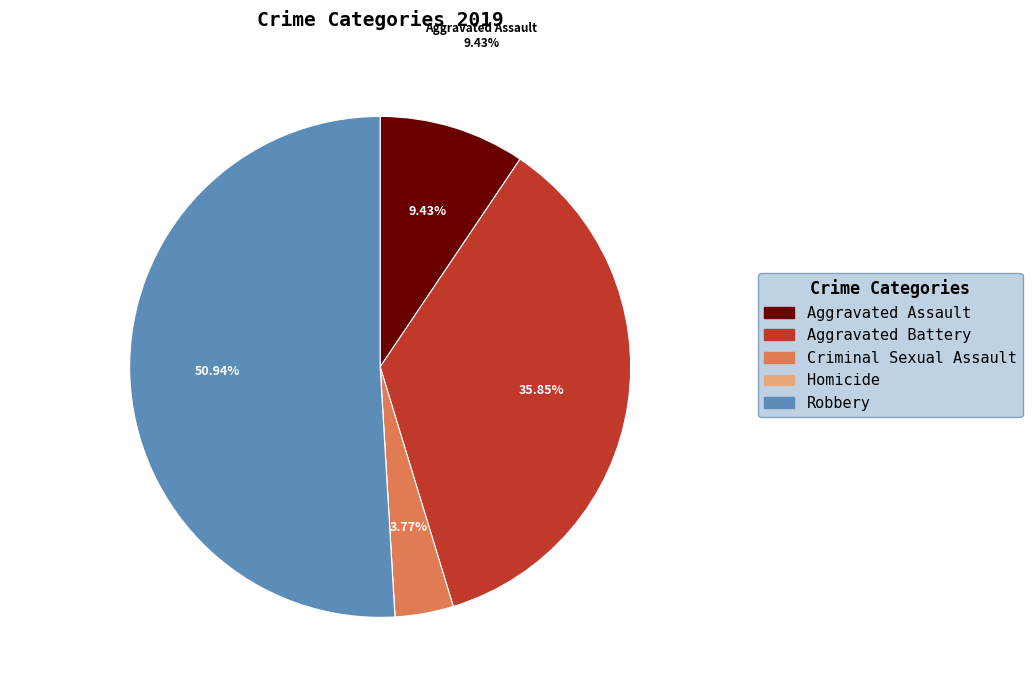

Which category has the smallest portion of the pie?

Homicide